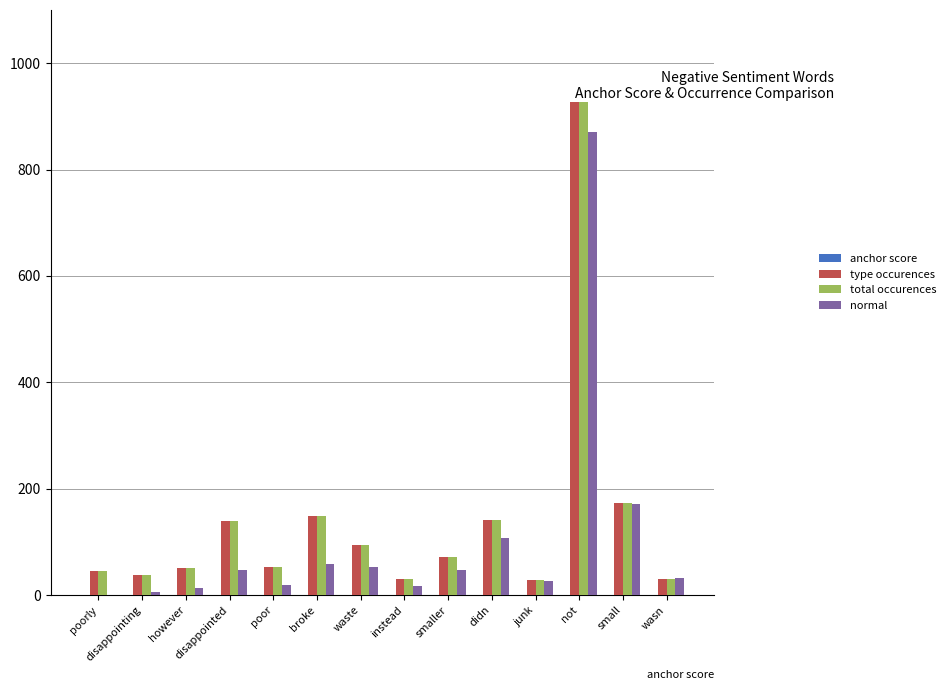

What is the difference between the total occurences values at waste and small?

79.0